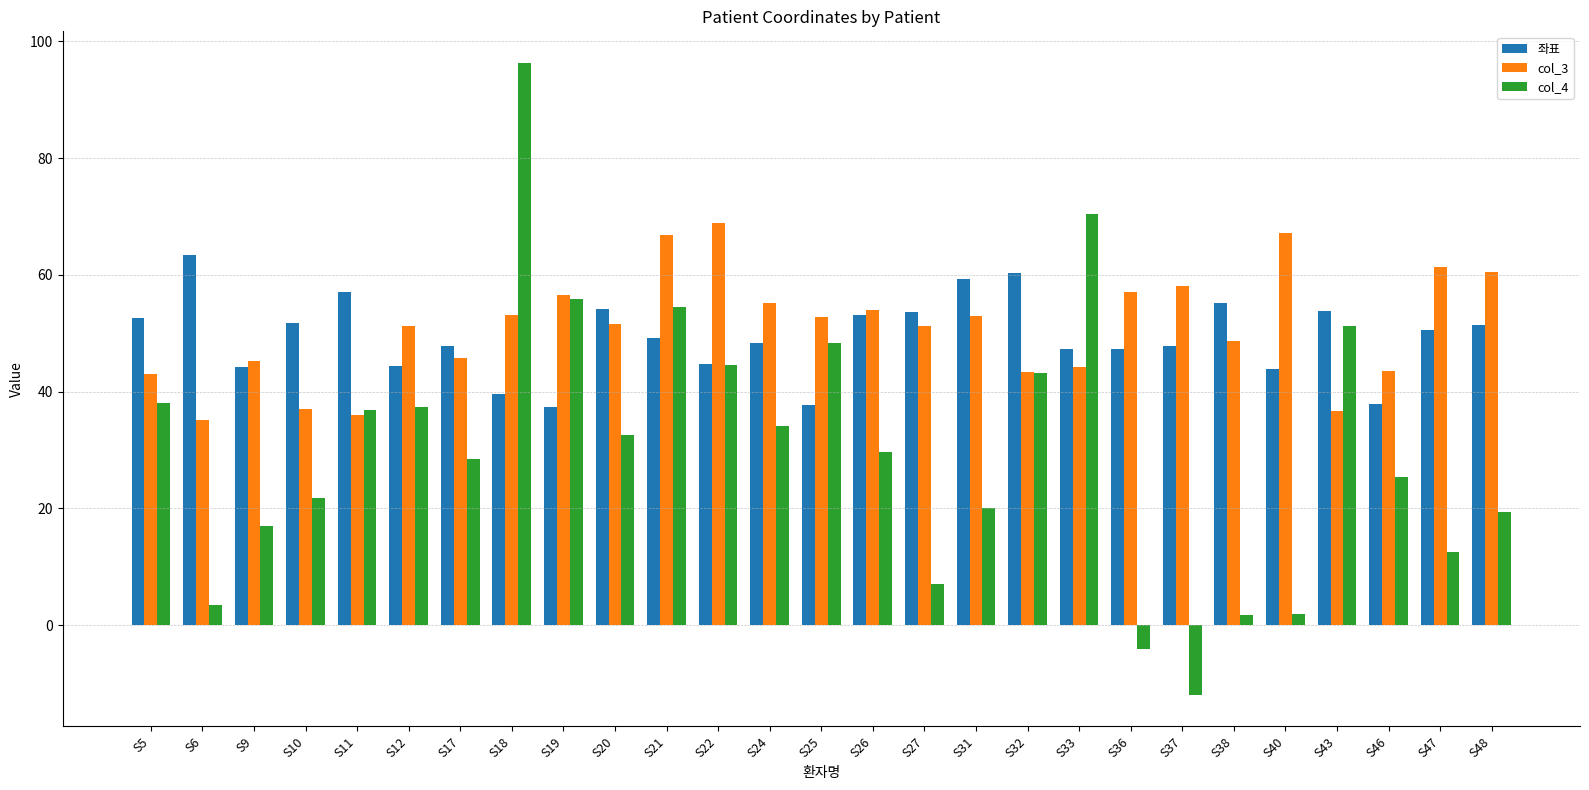

Does the chart contain stacked bars?

No